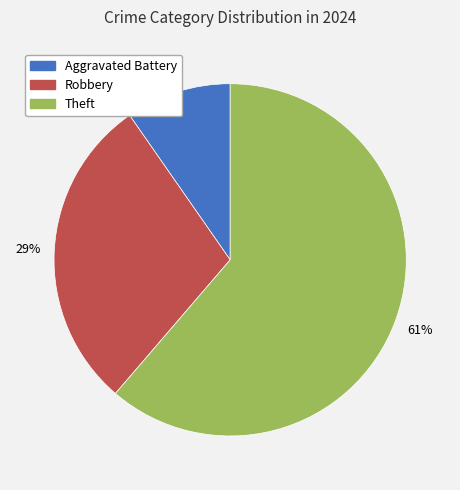

To the nearest percent, what is the average slice percentage?

33%